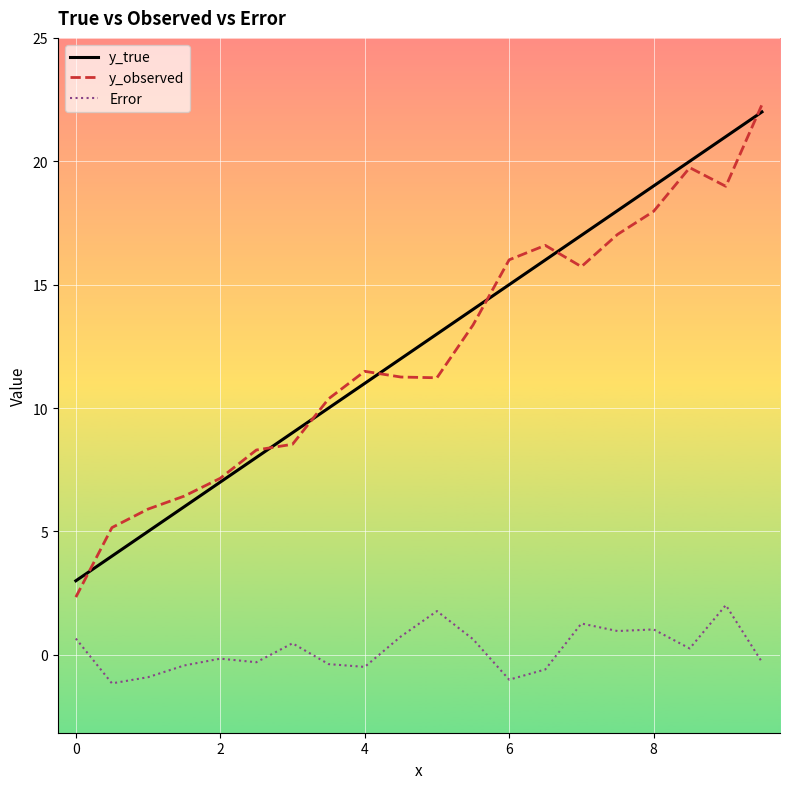

At how many categories does at least one series exceed 1?

20